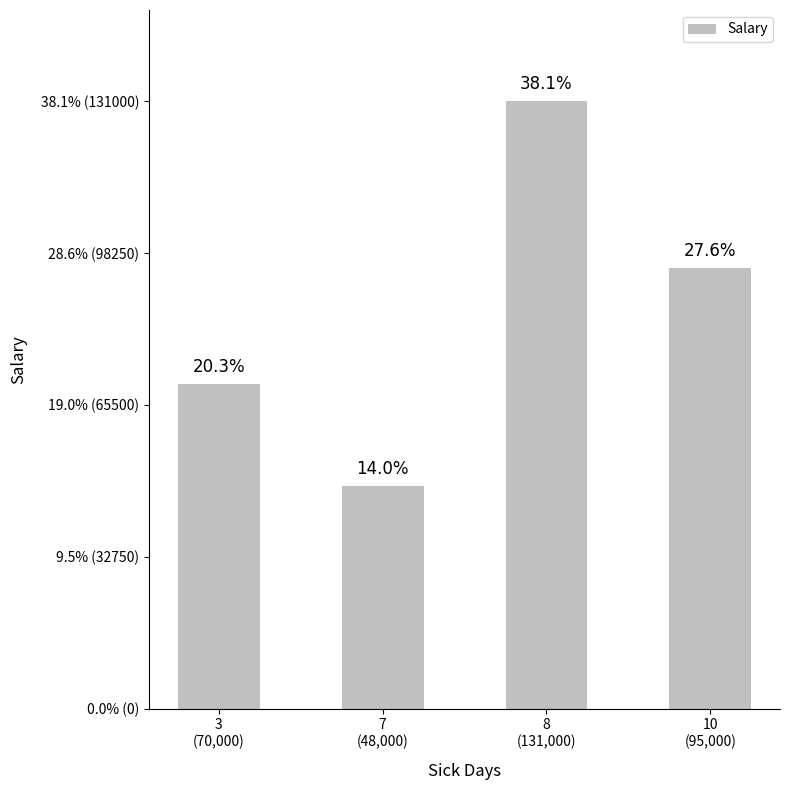

Does the chart contain stacked bars?

No